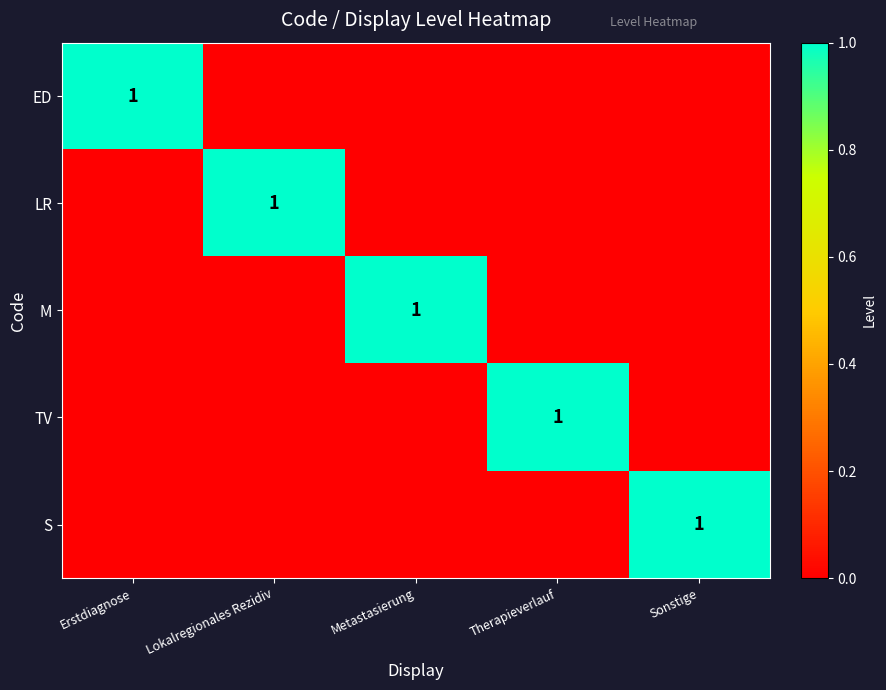

The M series shows 2 at Metastasierung. True or false?

False